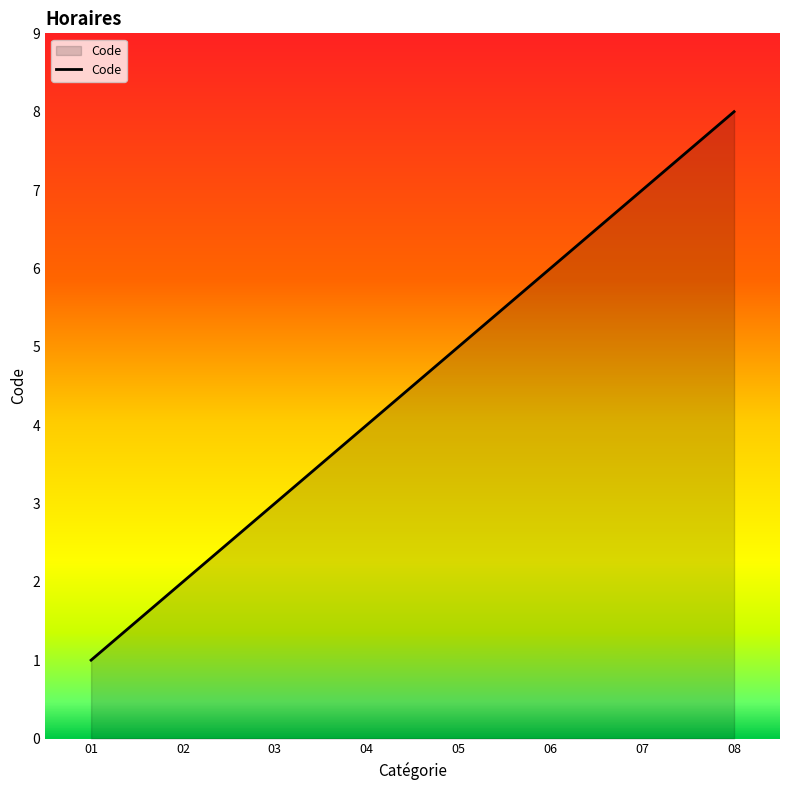

List the labels in order of value, smallest first.

01, 02, 03, 04, 05, 06, 07, 08